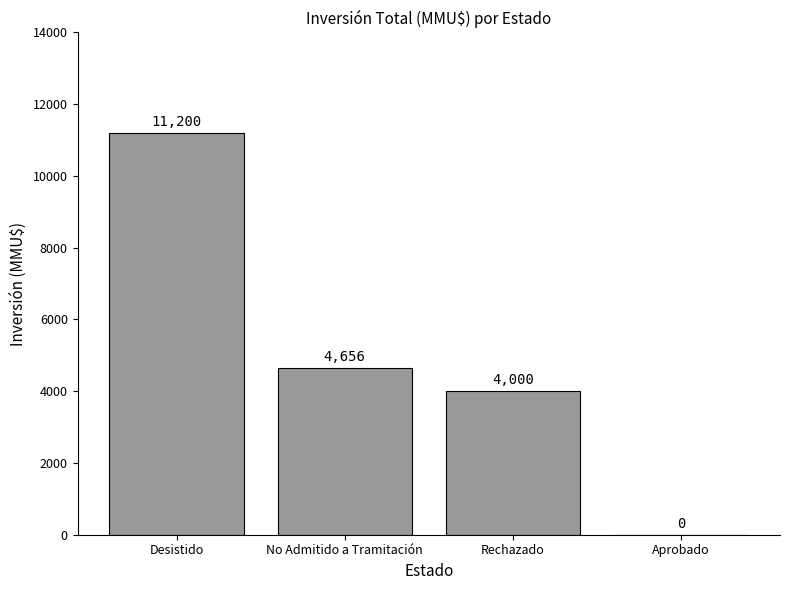

Reading left to right, what are all the values shown in this chart?

11200	4656	4000	0